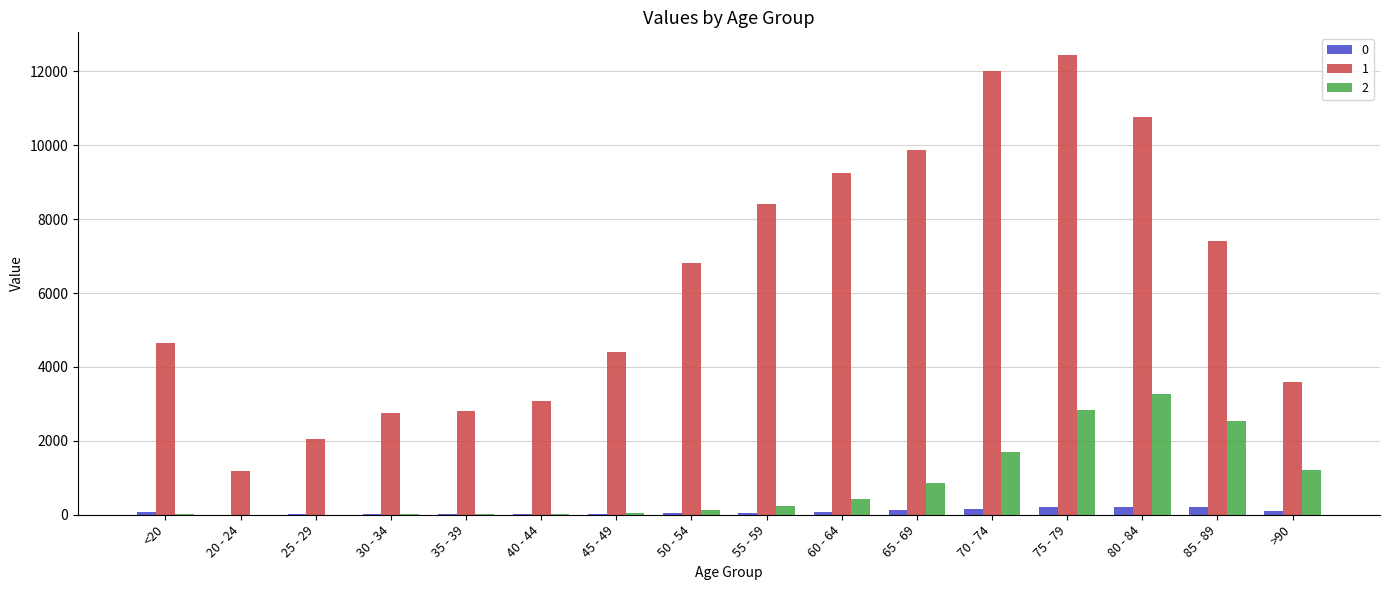

At which category is the sum across all series the highest?

75 - 79